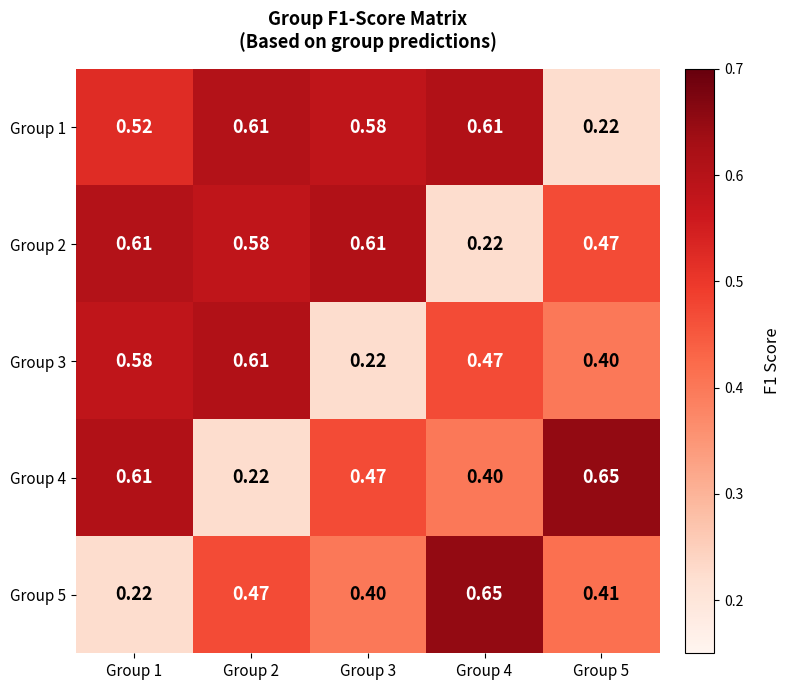

Is the value of Group 1 at Group 4 greater than the value of Group 2 at Group 2?

Yes